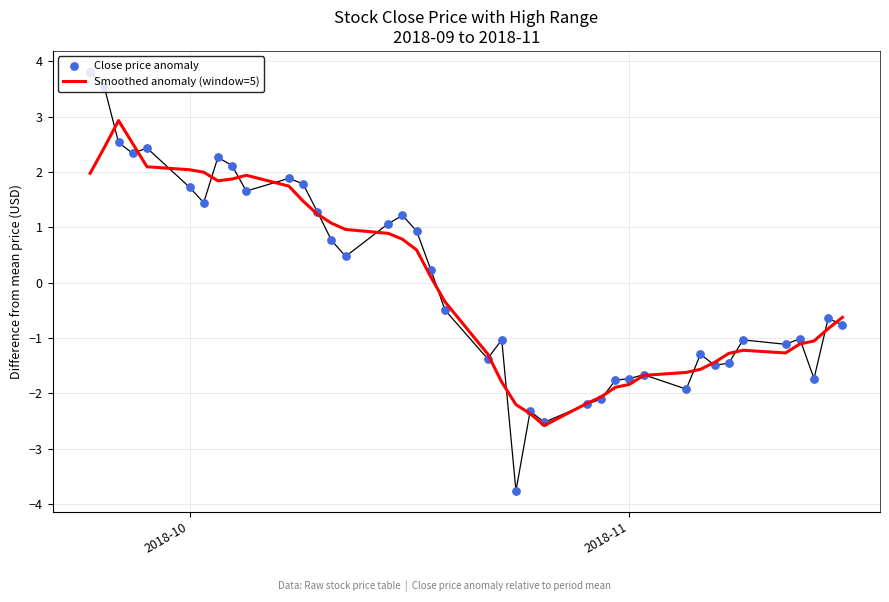

Which series has the largest total across all categories?

Close price anomaly